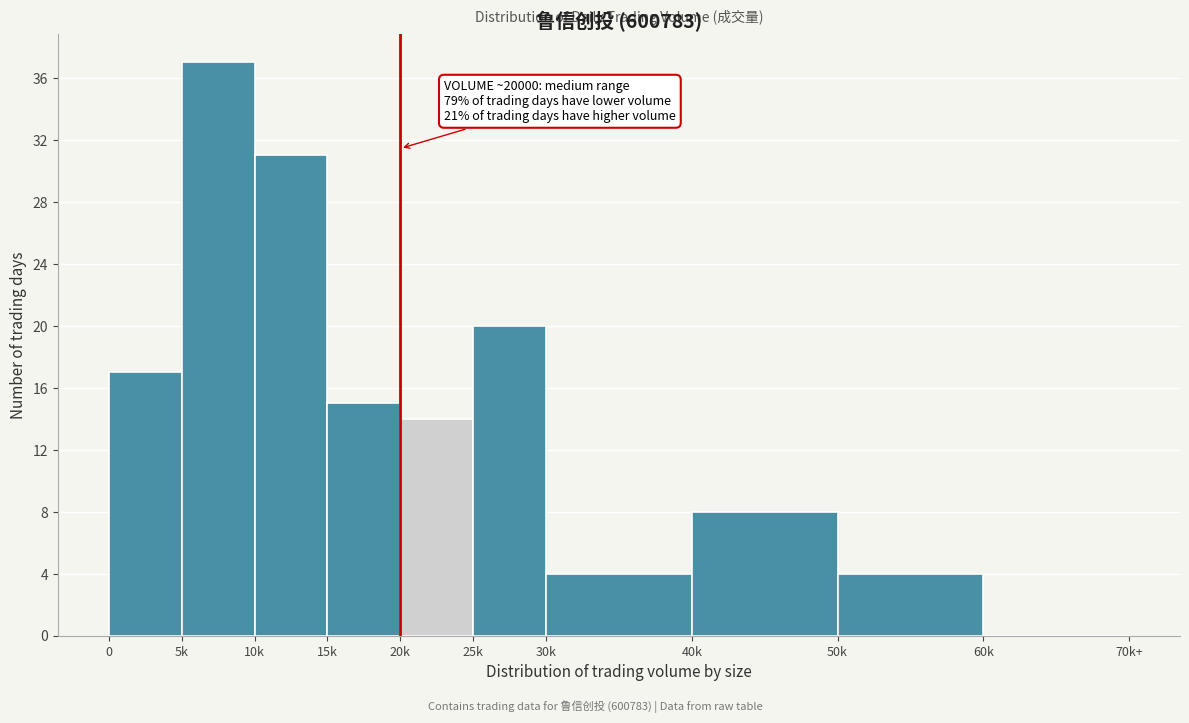

Reading left to right, what are all the values shown in this chart?

0=17	5k=37	10k=31	15k=15	20k=14	25k=20	30k=4	40k=8	50k=4	60k=0